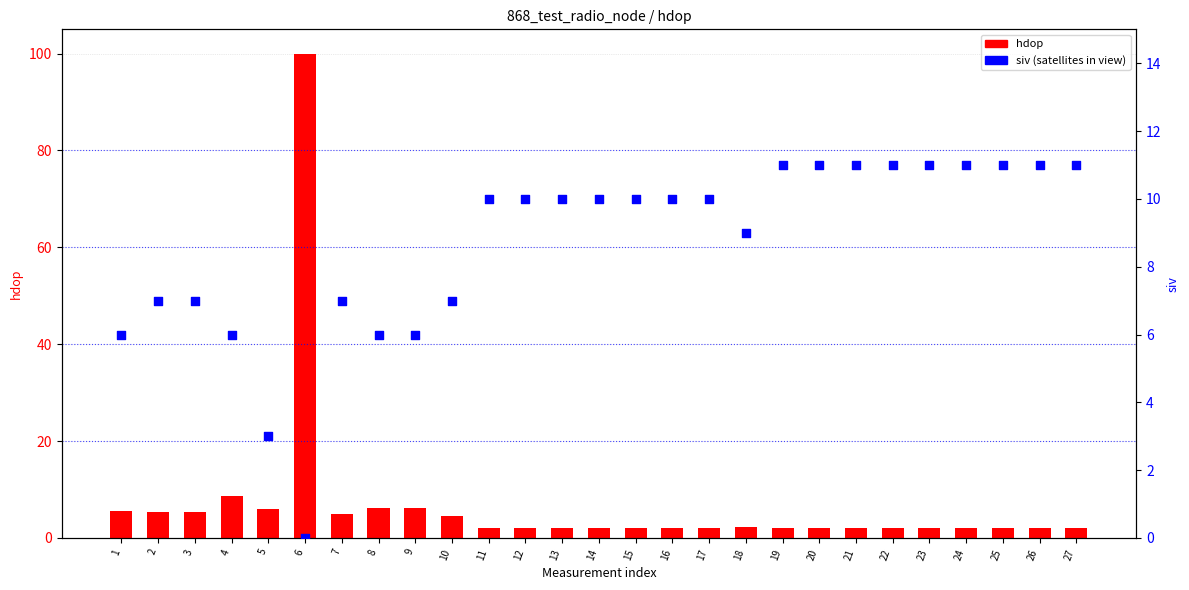

What are all the series names shown in the legend?

hdop, siv (satellites in view)